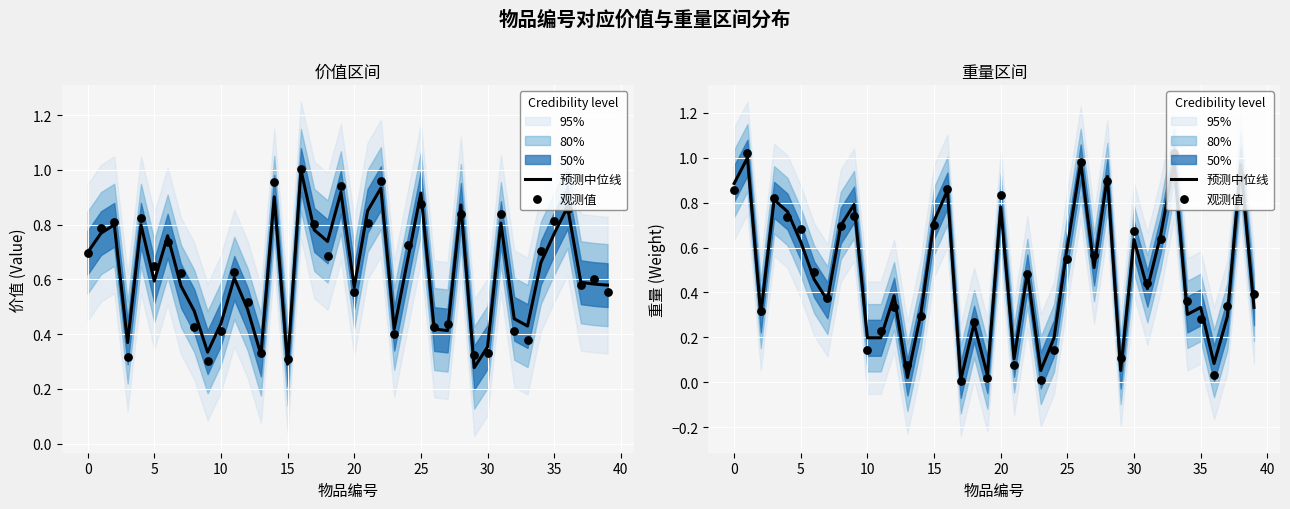

Which series has the largest total across all categories?

观测值